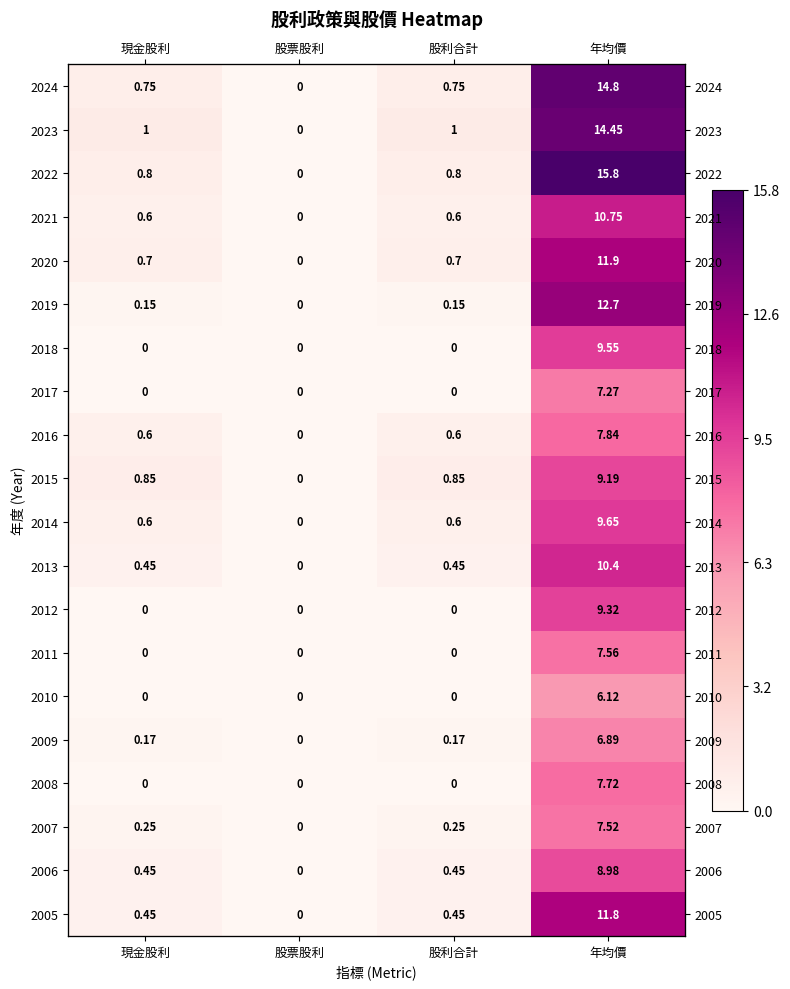

Rank the series at 現金股利 from lowest to highest value.

2018, 2017, 2012, 2011, 2010, 2008, 2019, 2009, 2007, 2013, 2006, 2005, 2021, 2016, 2014, 2020, 2024, 2022, 2015, 2023